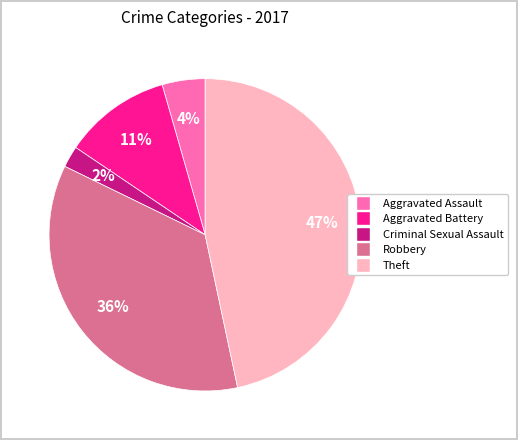

Which category has the smallest portion of the pie?

Criminal Sexual Assault